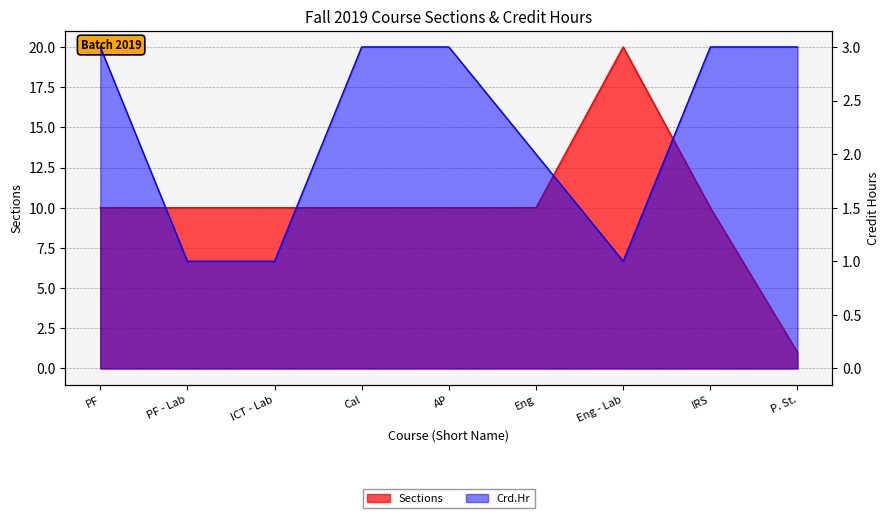

True or false: Crd.Hr has more than 0 points higher than both neighbors.

False